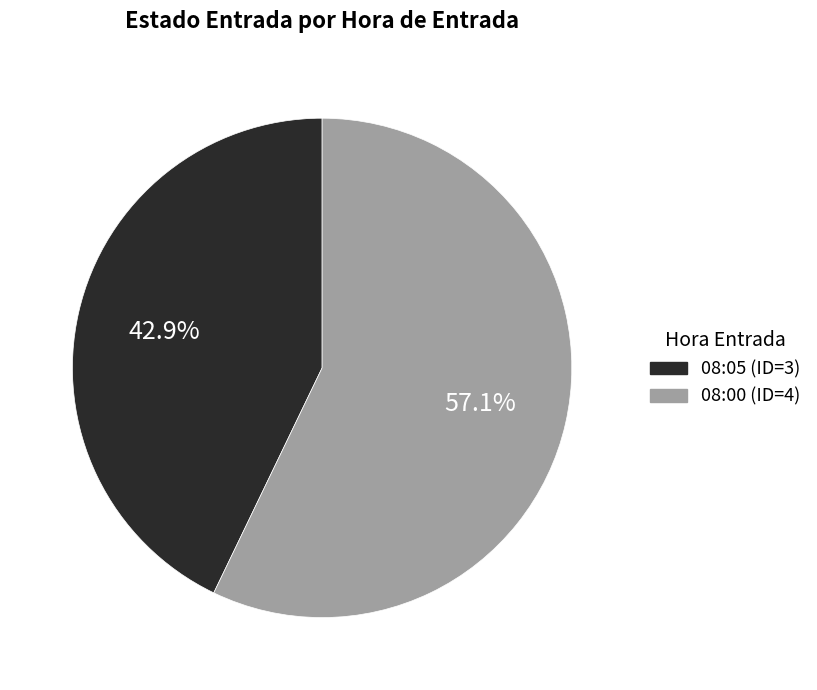

To the nearest percent, what is the difference between the 08:00 and 08:05 slice percentages?

14%